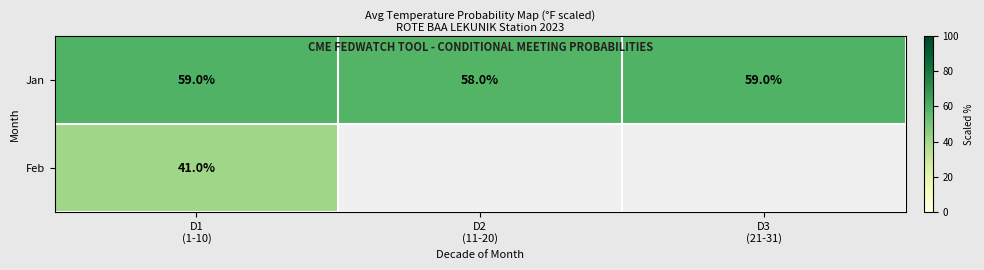

At which category is the sum across all series the highest?

D1
(1-10)